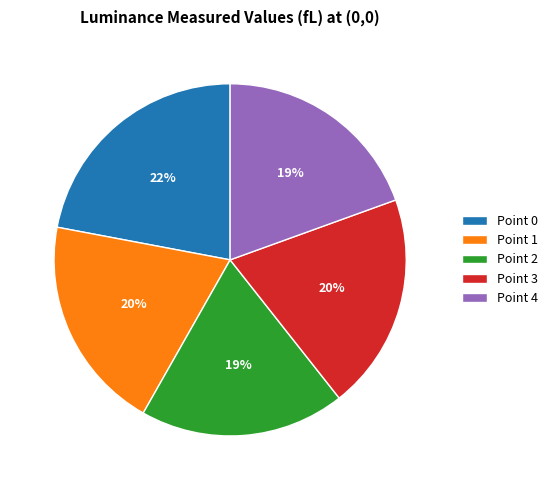

To the nearest percent, what is the difference between the Point 2 and Point 0 slice percentages?

3%